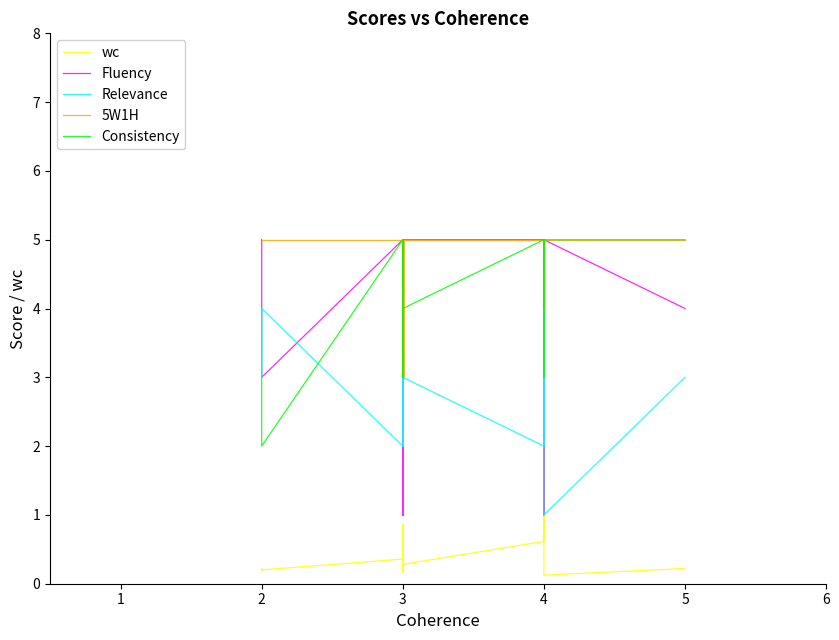

True or false: wc and 5W1H intersect in this chart.

False